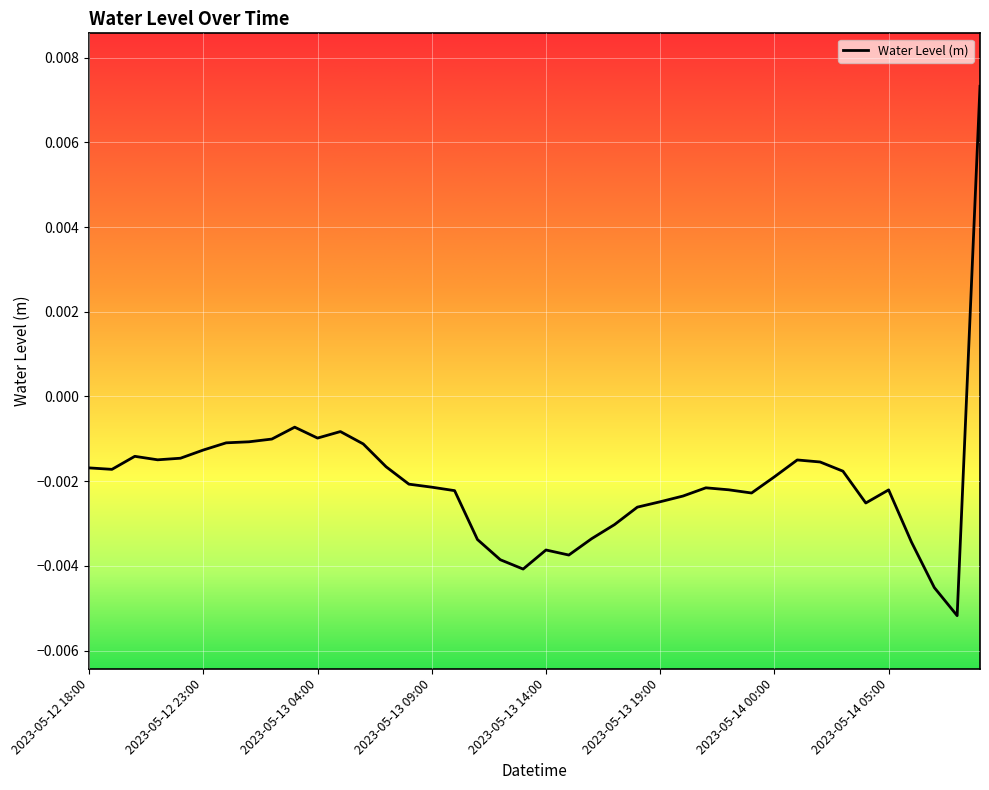

How many interior local valleys (lower than both neighbors) does the data have?

8